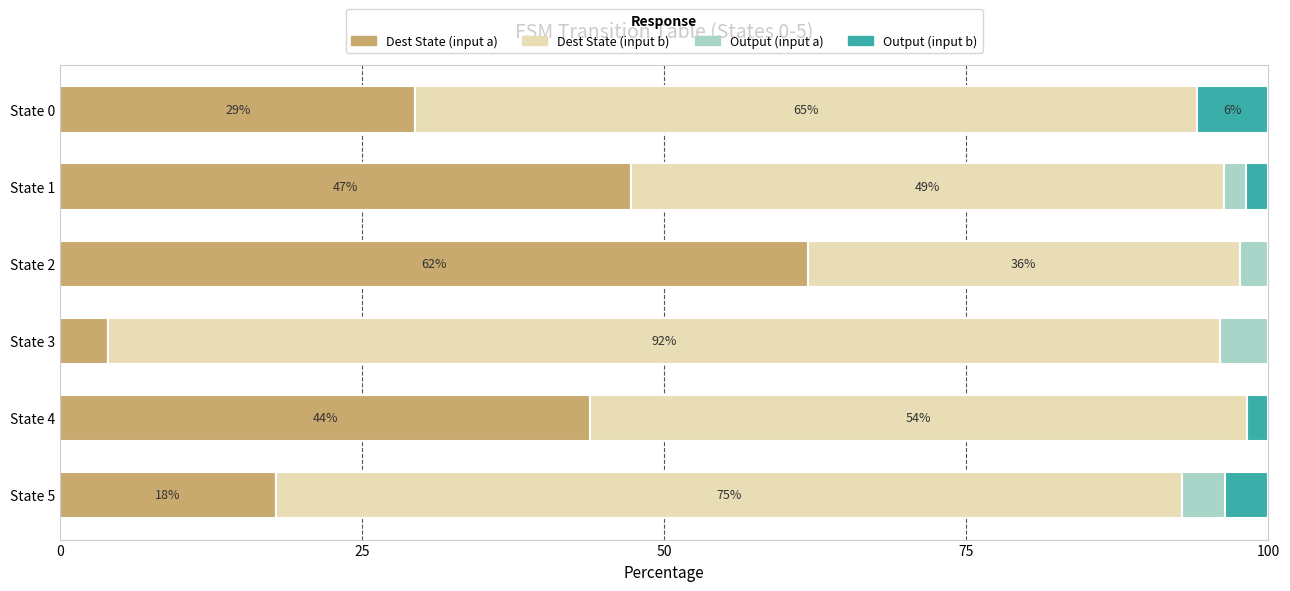

The Dest State (input a) series shows 29.4 at State 0. True or false?

True